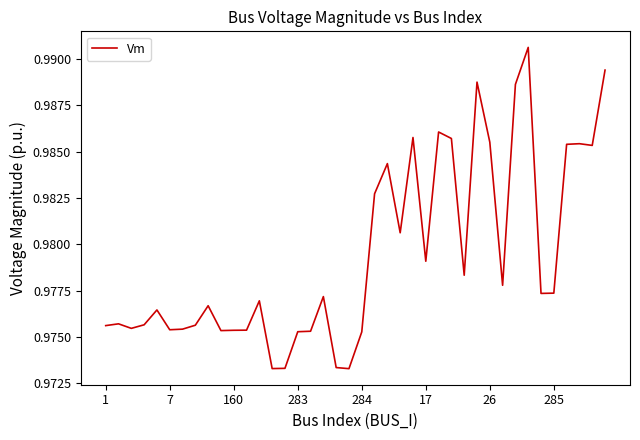

How many lines are shown in the chart?

1